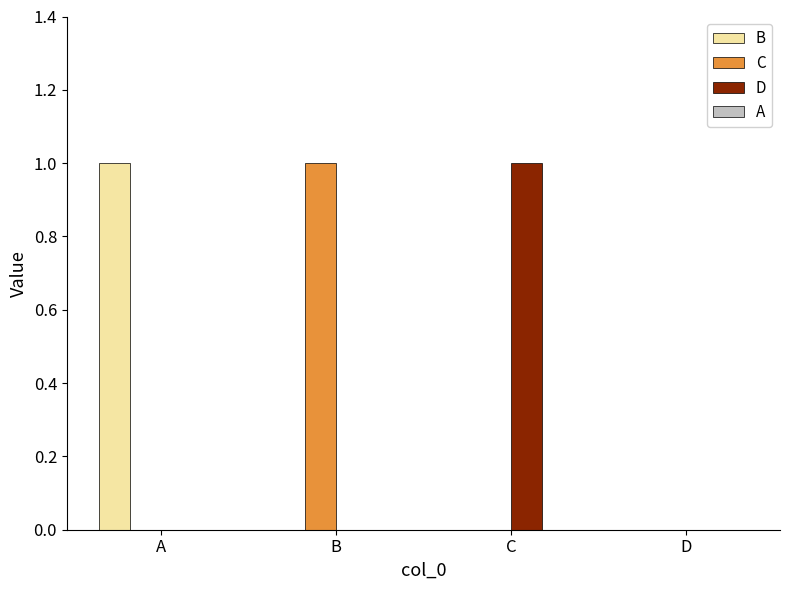

What is the spread (max minus min) of values at A?

1